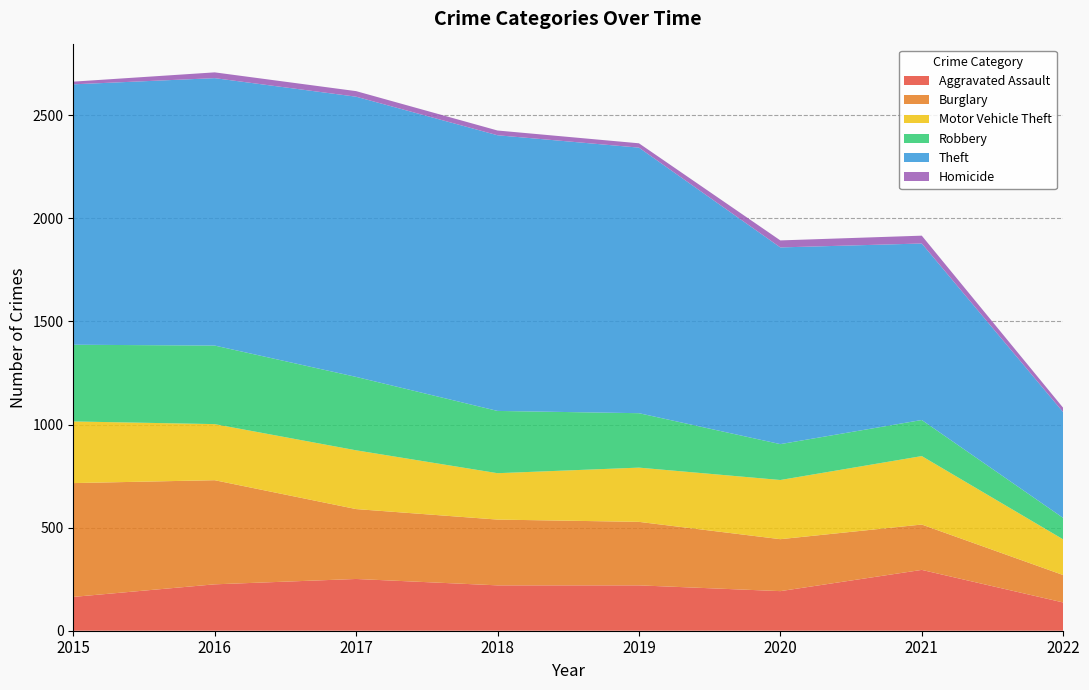

Reading left to right, list all the values displayed in this chart.

Aggravated Assault: 164	225	251	220	220	192	295	137
Burglary: 552	505	339	319	308	252	220	133
Motor Vehicle Theft: 299	272	285	225	263	287	332	173
Robbery: 372	381	356	302	264	174	175	104
Theft: 1263	1297	1359	1337	1288	954	856	513
Homicide: 13	28	27	23	21	34	38	21